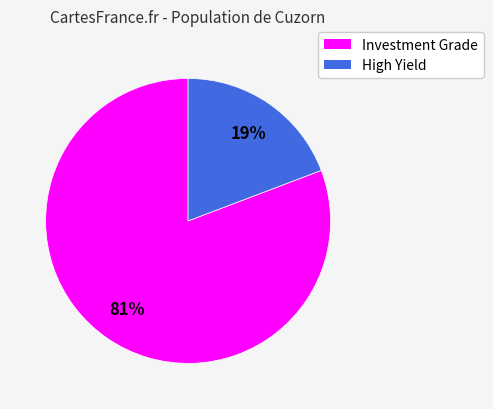

Does any single category account for the majority?

Yes